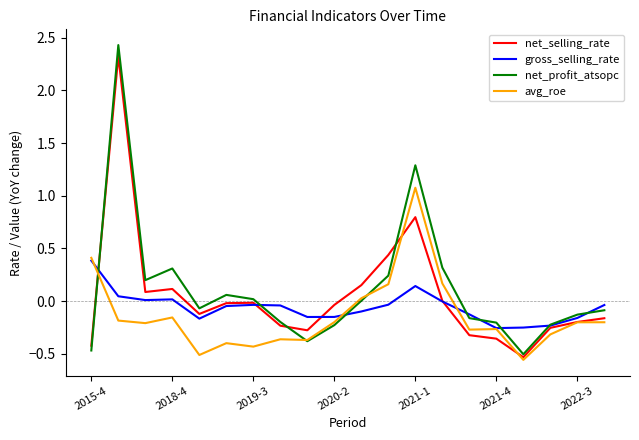

How many interior local peaks does the net_profit_atsopc series have?

4